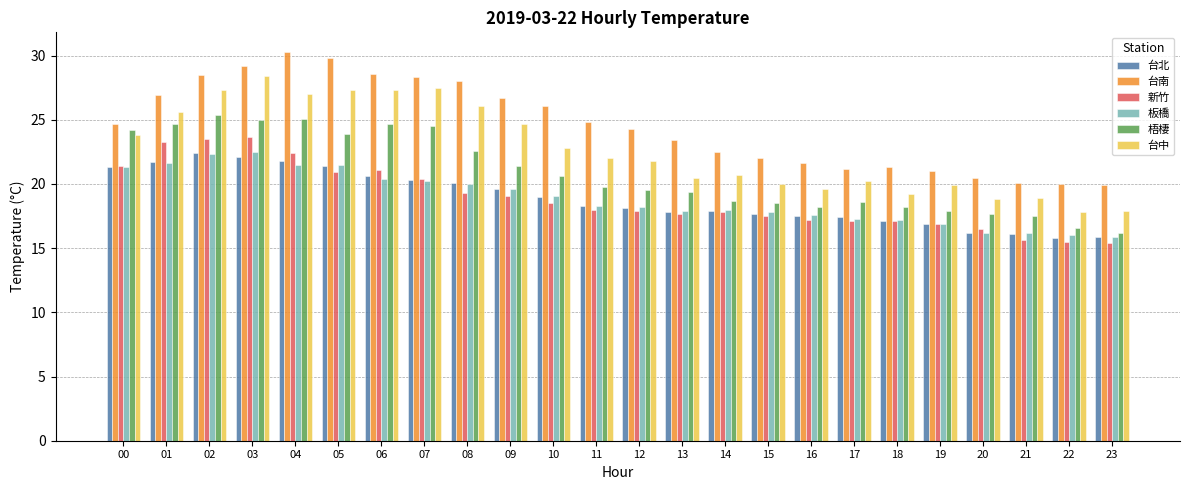

Does the chart contain any negative values?

No